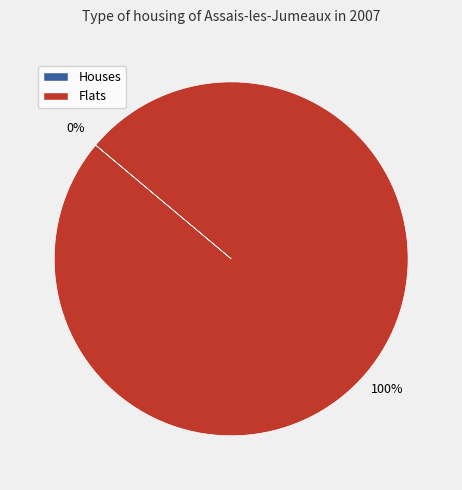

How many slices are in this pie chart?

2